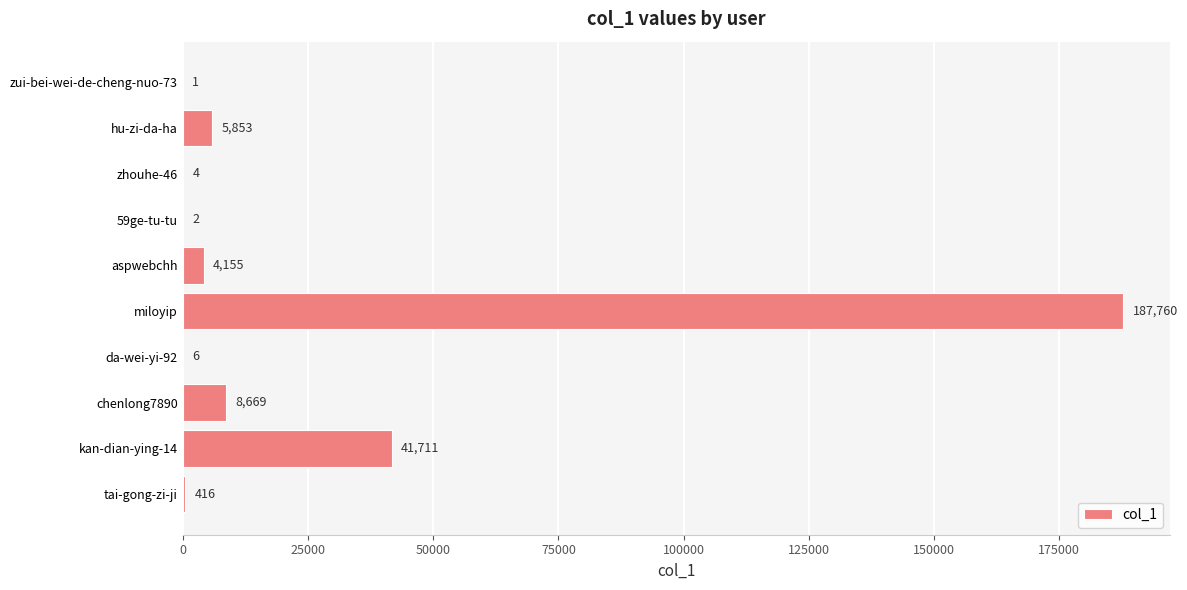

What is the change in value from hu-zi-da-ha to tai-gong-zi-ji?

-5437